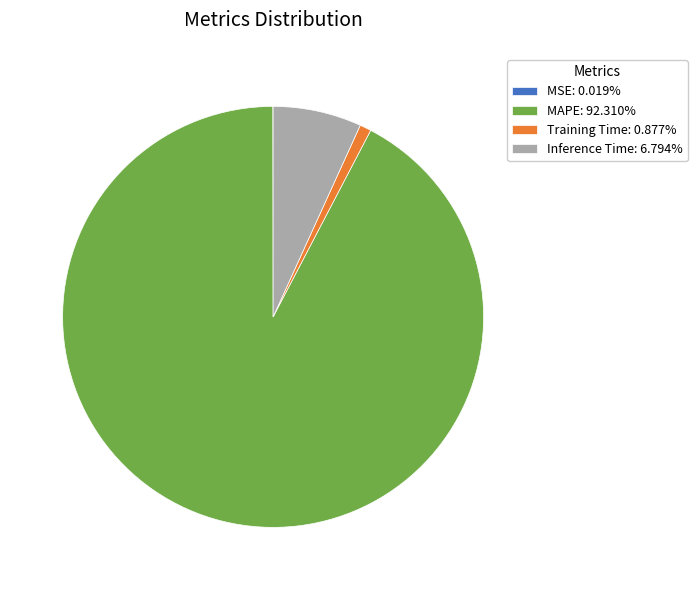

Do Training Time: 0.877% and Inference Time: 6.794% together represent more than half of the pie?

No